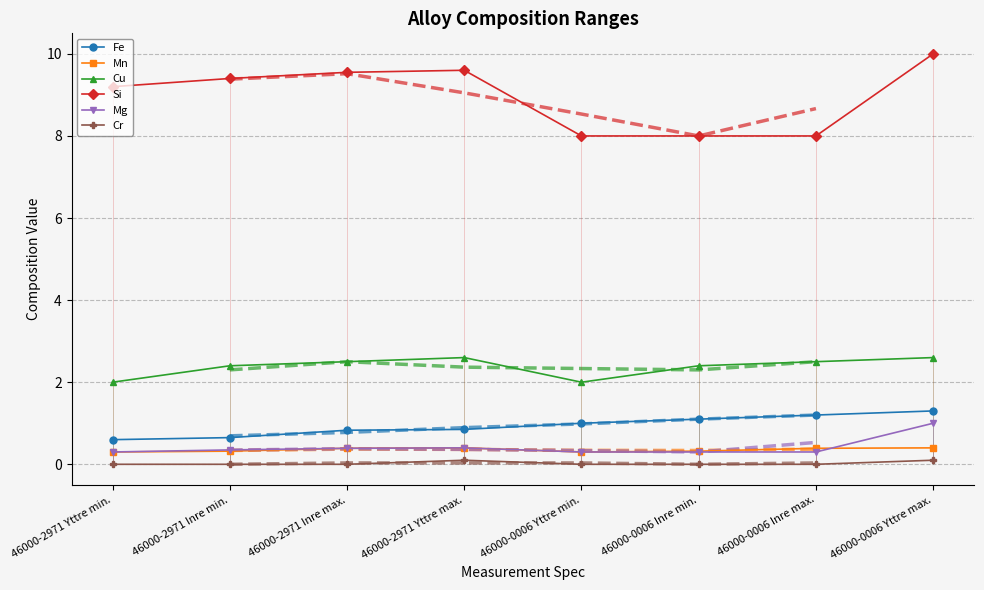

The Cr series shows -0.1 at 46000-2971 Inre min.. True or false?

False